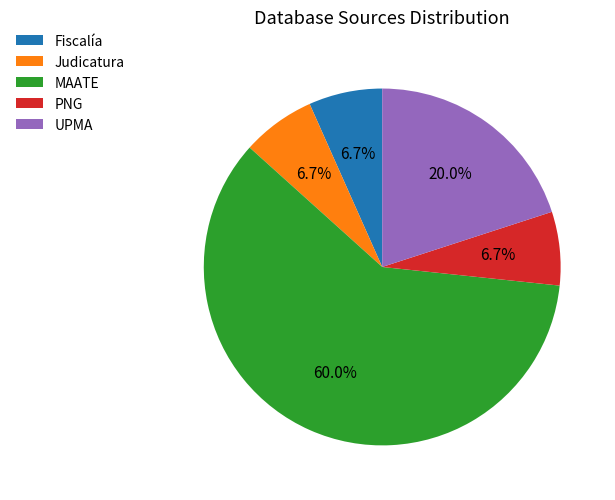

Which slice is the largest?

MAATE